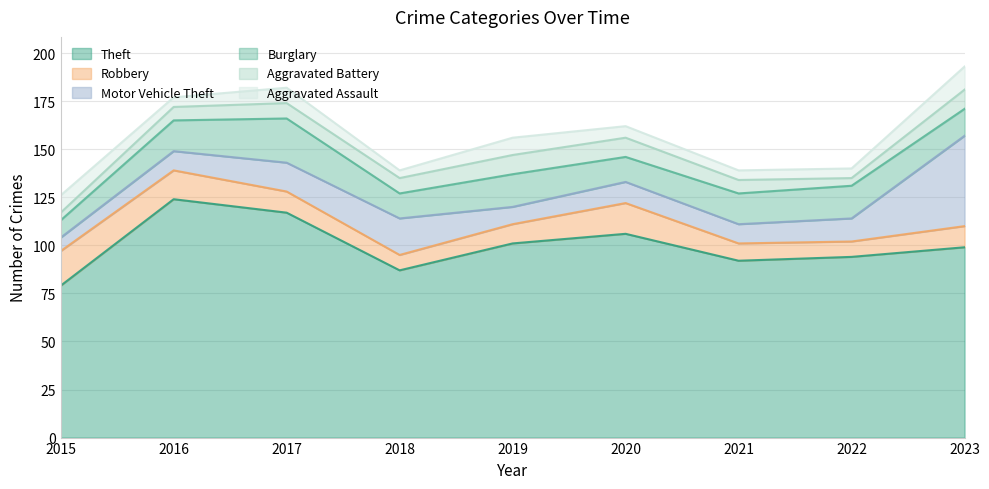

What is the difference between the Theft values at 2018 and 2023?

12